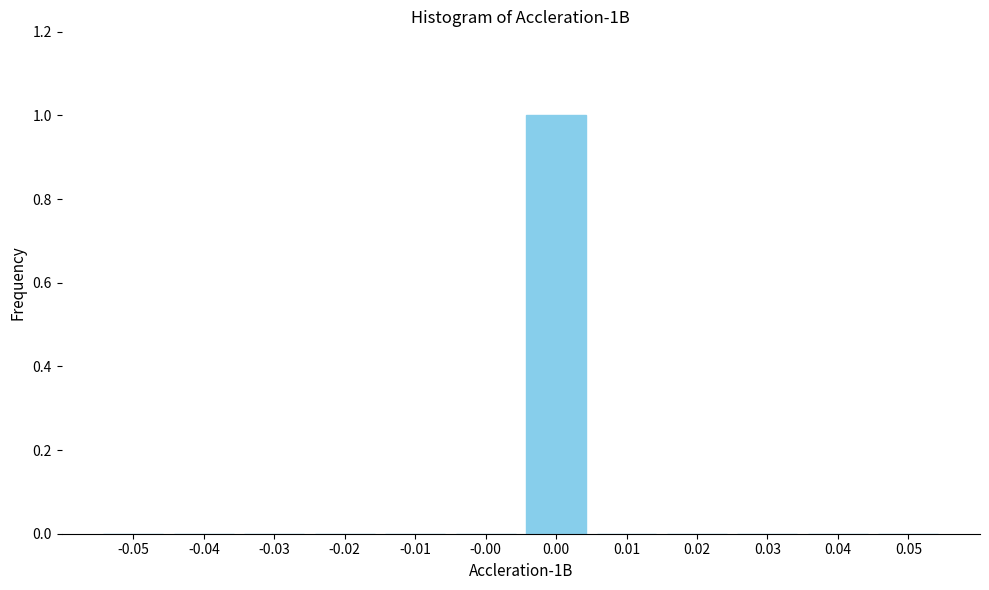

Reading left to right, extract all data points from this chart.

-0.05=0	-0.04=0	-0.03=0	-0.02=0	-0.01=0	-0.00=0	0.00=1	0.01=0	0.02=0	0.03=0	0.04=0	0.05=0